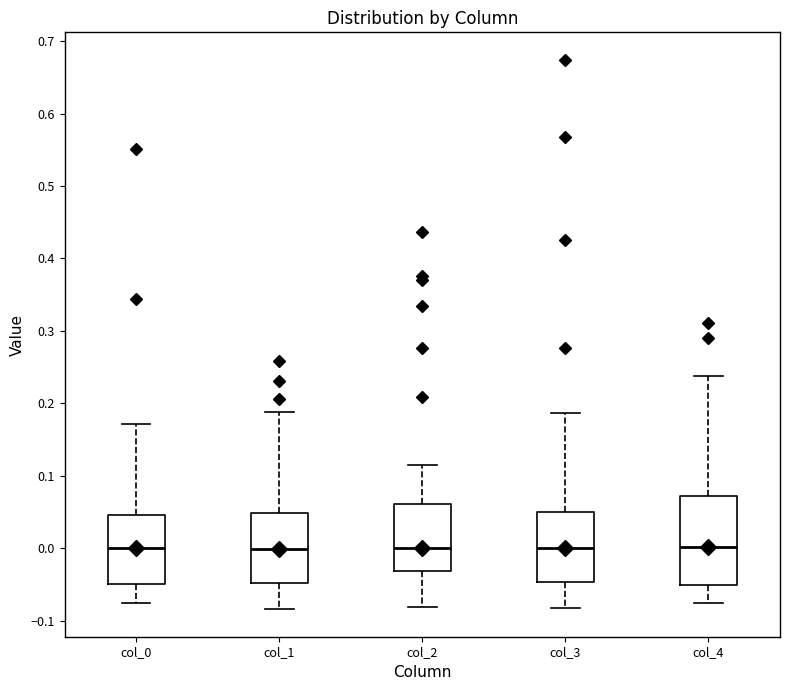

Reading left to right, read every box against the y-axis: the position of its median line, the range the box covers, and the ends of its whiskers. The values are not printed on the chart, so give them approximately, as read against the axis.

col_0: median 0.00, box -0.05 to 0.05, whiskers -0.08 to 0.17
col_1: median 0.00, box -0.05 to 0.05, whiskers -0.08 to 0.19
col_2: median 0.00, box -0.03 to 0.06, whiskers -0.08 to 0.11
col_3: median 0.00, box -0.05 to 0.05, whiskers -0.08 to 0.19
col_4: median 0.00, box -0.05 to 0.07, whiskers -0.08 to 0.24